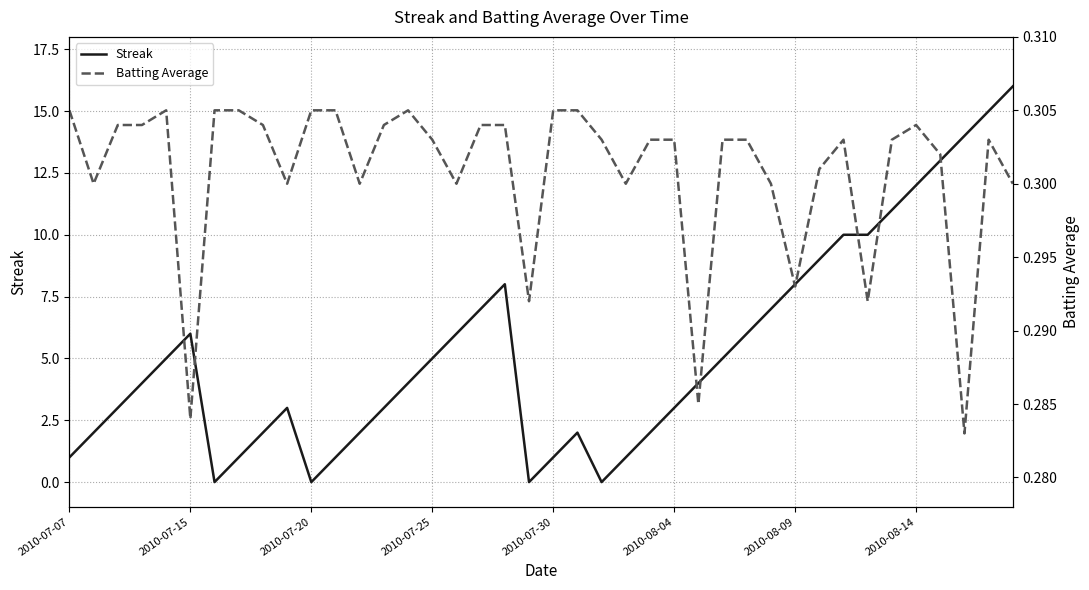

The value of Streak at 2010-07-20 is -6. True or false?

False